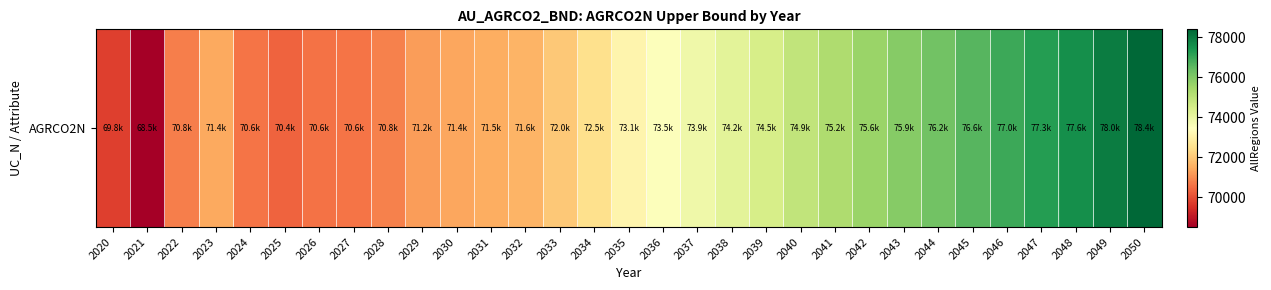

List the labels in order of value, smallest first.

2021, 2020, 2025, 2026, 2027, 2024, 2022, 2028, 2029, 2030, 2023, 2031, 2032, 2033, 2034, 2035, 2036, 2037, 2038, 2039, 2040, 2041, 2042, 2043, 2044, 2045, 2046, 2047, 2048, 2049, 2050